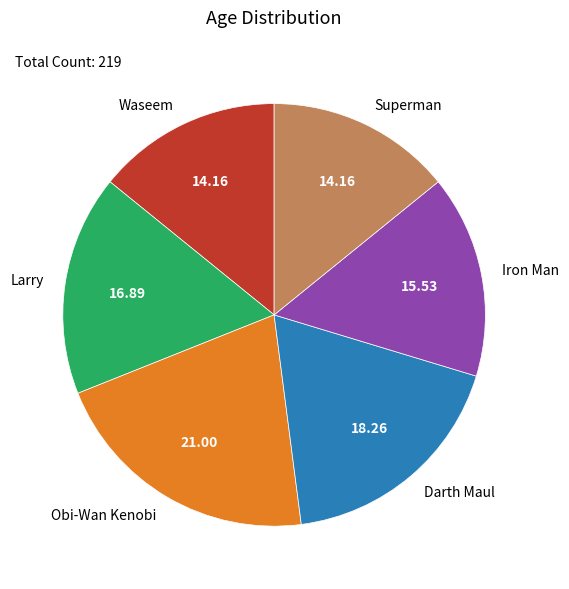

Between Iron Man and Darth Maul, which is larger?

Darth Maul